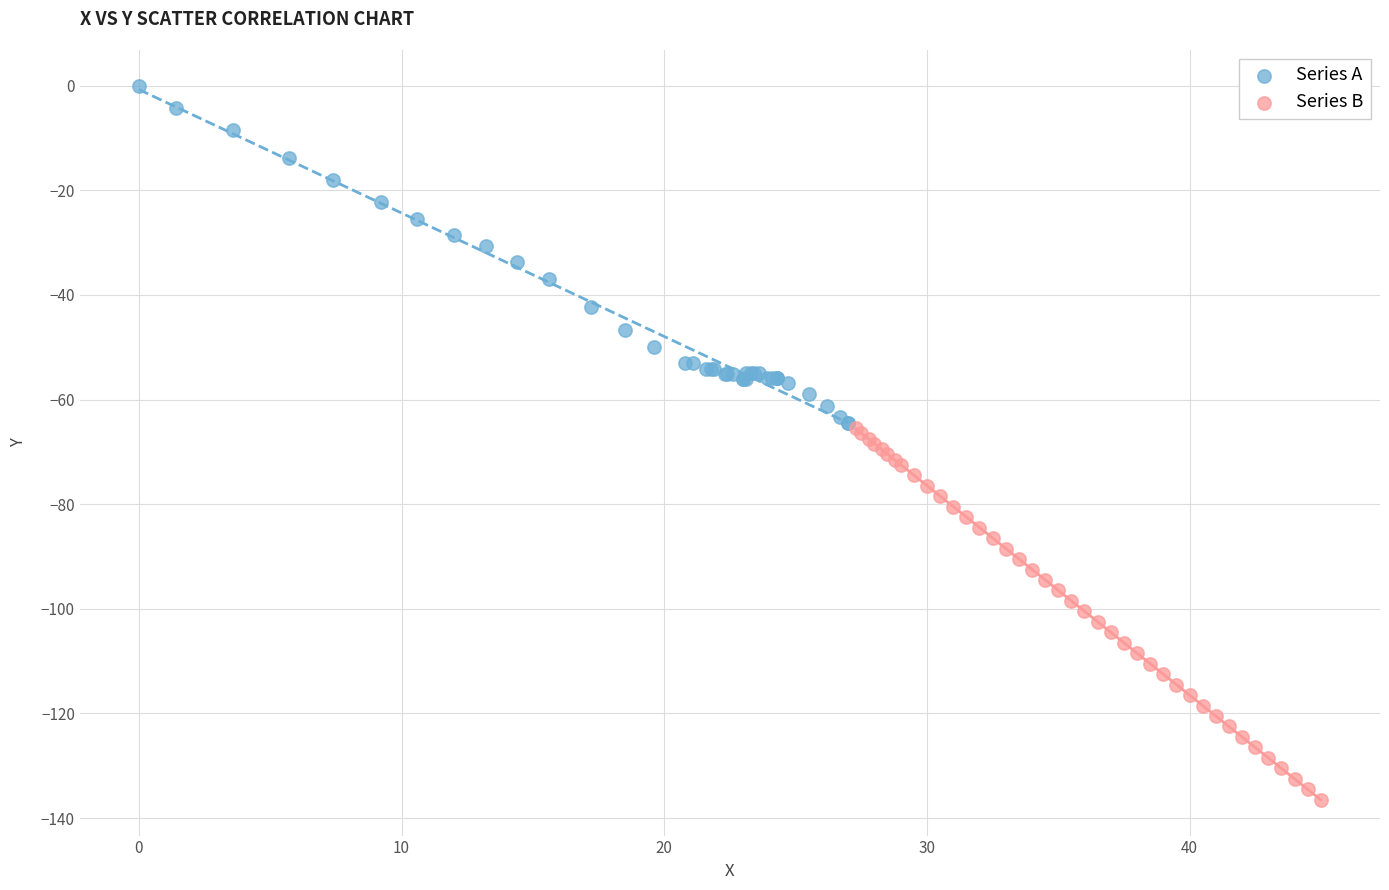

What are all the series names shown in the legend?

Series A, Series B